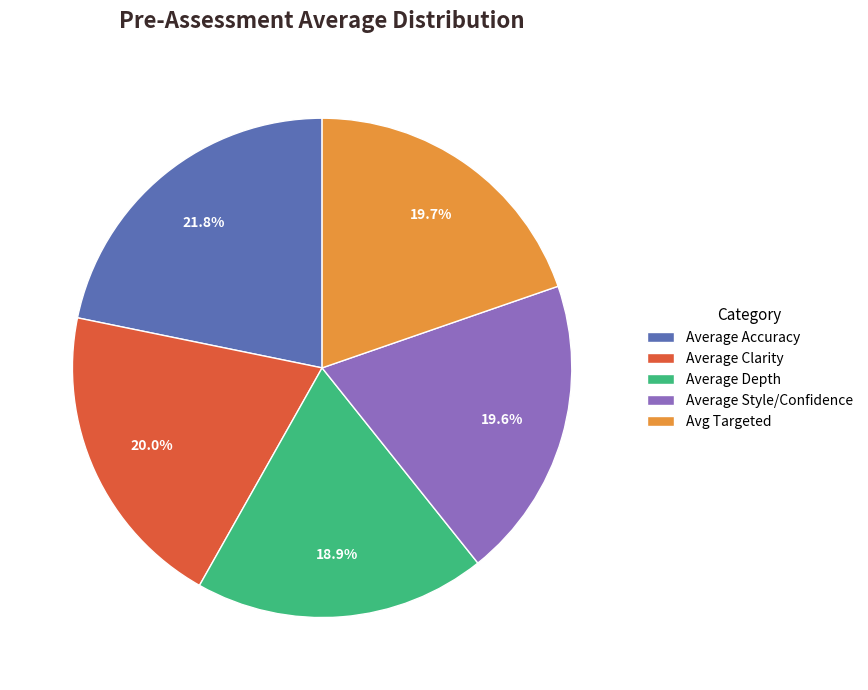

Which has a higher value, Average Accuracy or Avg Targeted?

Average Accuracy